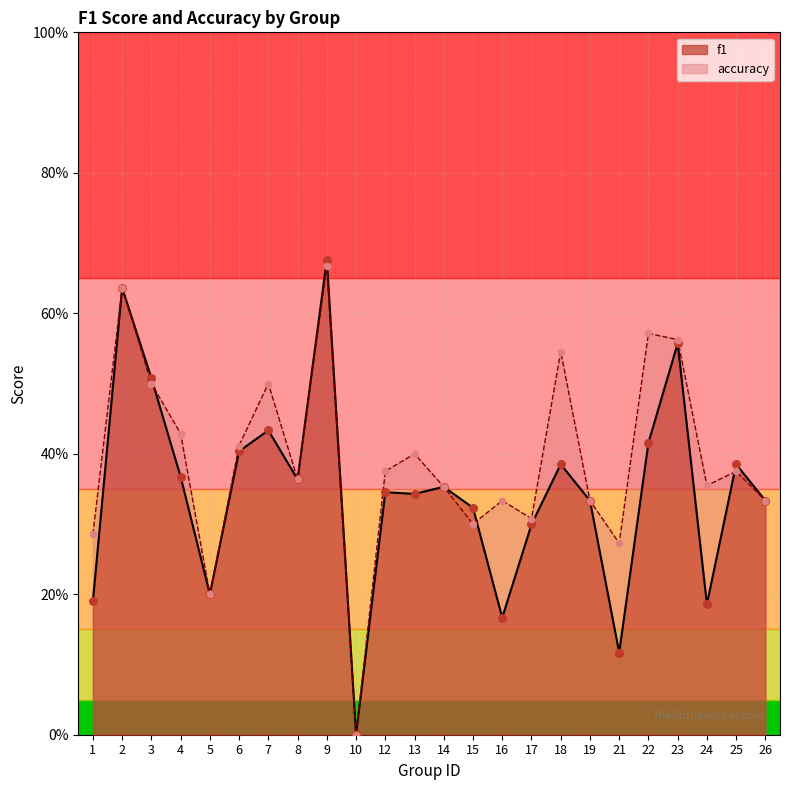

What is the total value across all series at 15?

0.6